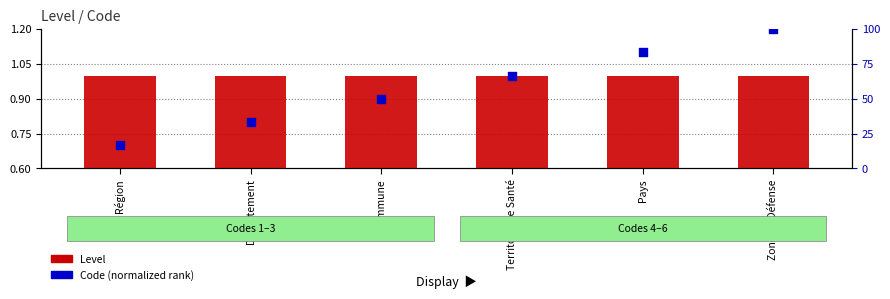

Which series has the largest total across all categories?

Code (normalized rank)